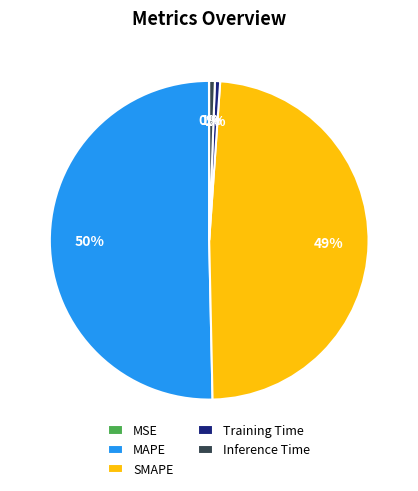

To the nearest percent, what is the average slice percentage?

20%